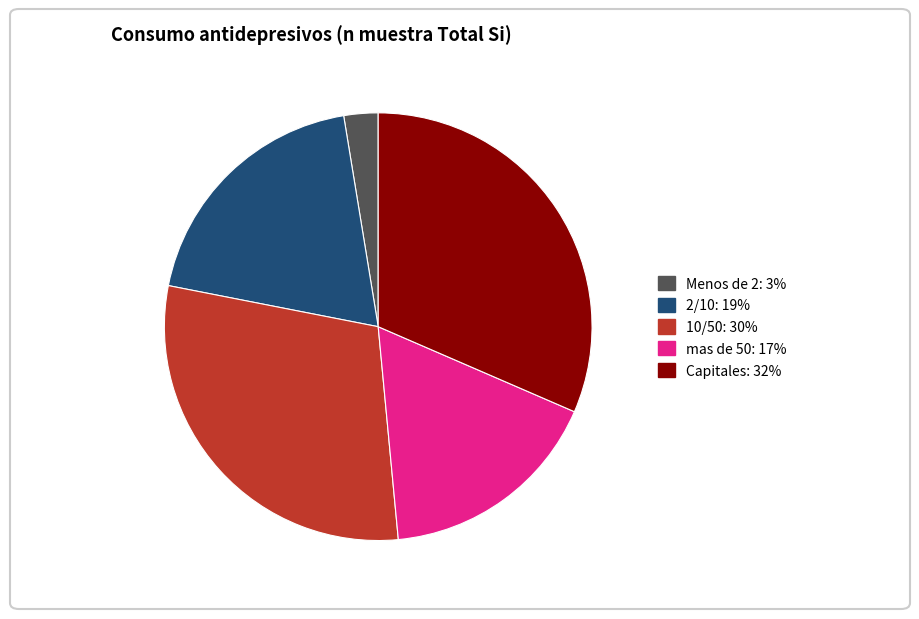

The 10/50 slice represents 19% of the pie. True or false?

False